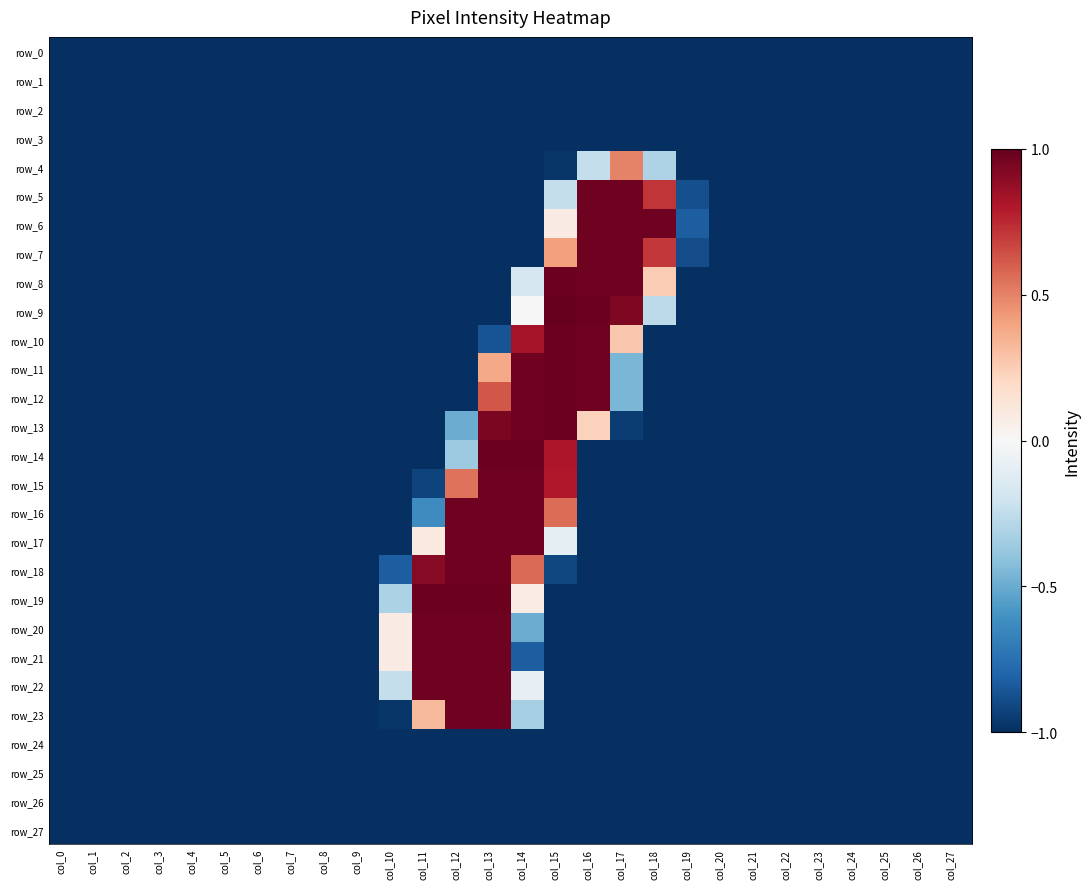

Reading right to left, transcribe all the data shown in this chart.

row_0: col_27=-1.0	col_26=-1.0	col_25=-1.0	col_24=-1.0	col_23=-1.0	col_22=-1.0	col_21=-1.0	col_20=-1.0	col_19=-1.0	col_18=-1.0	col_17=-1.0	col_16=-1.0	col_15=-1.0	col_14=-1.0	col_13=-1.0	col_12=-1.0	col_11=-1.0	col_10=-1.0	col_9=-1.0	col_8=-1.0	col_7=-1.0	col_6=-1.0	col_5=-1.0	col_4=-1.0	col_3=-1.0	col_2=-1.0	col_1=-1.0	col_0=-1.0
row_1: col_27=-1.0	col_26=-1.0	col_25=-1.0	col_24=-1.0	col_23=-1.0	col_22=-1.0	col_21=-1.0	col_20=-1.0	col_19=-1.0	col_18=-1.0	col_17=-1.0	col_16=-1.0	col_15=-1.0	col_14=-1.0	col_13=-1.0	col_12=-1.0	col_11=-1.0	col_10=-1.0	col_9=-1.0	col_8=-1.0	col_7=-1.0	col_6=-1.0	col_5=-1.0	col_4=-1.0	col_3=-1.0	col_2=-1.0	col_1=-1.0	col_0=-1.0
row_2: col_27=-1.0	col_26=-1.0	col_25=-1.0	col_24=-1.0	col_23=-1.0	col_22=-1.0	col_21=-1.0	col_20=-1.0	col_19=-1.0	col_18=-1.0	col_17=-1.0	col_16=-1.0	col_15=-1.0	col_14=-1.0	col_13=-1.0	col_12=-1.0	col_11=-1.0	col_10=-1.0	col_9=-1.0	col_8=-1.0	col_7=-1.0	col_6=-1.0	col_5=-1.0	col_4=-1.0	col_3=-1.0	col_2=-1.0	col_1=-1.0	col_0=-1.0
row_3: col_27=-1.0	col_26=-1.0	col_25=-1.0	col_24=-1.0	col_23=-1.0	col_22=-1.0	col_21=-1.0	col_20=-1.0	col_19=-1.0	col_18=-1.0	col_17=-1.0	col_16=-1.0	col_15=-1.0	col_14=-1.0	col_13=-1.0	col_12=-1.0	col_11=-1.0	col_10=-1.0	col_9=-1.0	col_8=-1.0	col_7=-1.0	col_6=-1.0	col_5=-1.0	col_4=-1.0	col_3=-1.0	col_2=-1.0	col_1=-1.0	col_0=-1.0
row_4: col_27=-1.0	col_26=-1.0	col_25=-1.0	col_24=-1.0	col_23=-1.0	col_22=-1.0	col_21=-1.0	col_20=-1.0	col_19=-1.0	col_18=-0.3	col_17=0.5	col_16=-0.2	col_15=-1.0	col_14=-1.0	col_13=-1.0	col_12=-1.0	col_11=-1.0	col_10=-1.0	col_9=-1.0	col_8=-1.0	col_7=-1.0	col_6=-1.0	col_5=-1.0	col_4=-1.0	col_3=-1.0	col_2=-1.0	col_1=-1.0	col_0=-1.0
row_5: col_27=-1.0	col_26=-1.0	col_25=-1.0	col_24=-1.0	col_23=-1.0	col_22=-1.0	col_21=-1.0	col_20=-1.0	col_19=-0.9	col_18=0.7	col_17=1.0	col_16=1.0	col_15=-0.2	col_14=-1.0	col_13=-1.0	col_12=-1.0	col_11=-1.0	col_10=-1.0	col_9=-1.0	col_8=-1.0	col_7=-1.0	col_6=-1.0	col_5=-1.0	col_4=-1.0	col_3=-1.0	col_2=-1.0	col_1=-1.0	col_0=-1.0
row_6: col_27=-1.0	col_26=-1.0	col_25=-1.0	col_24=-1.0	col_23=-1.0	col_22=-1.0	col_21=-1.0	col_20=-1.0	col_19=-0.8	col_18=1.0	col_17=1.0	col_16=1.0	col_15=0.1	col_14=-1.0	col_13=-1.0	col_12=-1.0	col_11=-1.0	col_10=-1.0	col_9=-1.0	col_8=-1.0	col_7=-1.0	col_6=-1.0	col_5=-1.0	col_4=-1.0	col_3=-1.0	col_2=-1.0	col_1=-1.0	col_0=-1.0
row_7: col_27=-1.0	col_26=-1.0	col_25=-1.0	col_24=-1.0	col_23=-1.0	col_22=-1.0	col_21=-1.0	col_20=-1.0	col_19=-0.9	col_18=0.7	col_17=1.0	col_16=1.0	col_15=0.4	col_14=-1.0	col_13=-1.0	col_12=-1.0	col_11=-1.0	col_10=-1.0	col_9=-1.0	col_8=-1.0	col_7=-1.0	col_6=-1.0	col_5=-1.0	col_4=-1.0	col_3=-1.0	col_2=-1.0	col_1=-1.0	col_0=-1.0
row_8: col_27=-1.0	col_26=-1.0	col_25=-1.0	col_24=-1.0	col_23=-1.0	col_22=-1.0	col_21=-1.0	col_20=-1.0	col_19=-1.0	col_18=0.3	col_17=1.0	col_16=1.0	col_15=1.0	col_14=-0.2	col_13=-1.0	col_12=-1.0	col_11=-1.0	col_10=-1.0	col_9=-1.0	col_8=-1.0	col_7=-1.0	col_6=-1.0	col_5=-1.0	col_4=-1.0	col_3=-1.0	col_2=-1.0	col_1=-1.0	col_0=-1.0
row_9: col_27=-1.0	col_26=-1.0	col_25=-1.0	col_24=-1.0	col_23=-1.0	col_22=-1.0	col_21=-1.0	col_20=-1.0	col_19=-1.0	col_18=-0.3	col_17=0.9	col_16=1.0	col_15=1.0	col_14=-0.0	col_13=-1.0	col_12=-1.0	col_11=-1.0	col_10=-1.0	col_9=-1.0	col_8=-1.0	col_7=-1.0	col_6=-1.0	col_5=-1.0	col_4=-1.0	col_3=-1.0	col_2=-1.0	col_1=-1.0	col_0=-1.0
row_10: col_27=-1.0	col_26=-1.0	col_25=-1.0	col_24=-1.0	col_23=-1.0	col_22=-1.0	col_21=-1.0	col_20=-1.0	col_19=-1.0	col_18=-1.0	col_17=0.3	col_16=1.0	col_15=1.0	col_14=0.8	col_13=-0.9	col_12=-1.0	col_11=-1.0	col_10=-1.0	col_9=-1.0	col_8=-1.0	col_7=-1.0	col_6=-1.0	col_5=-1.0	col_4=-1.0	col_3=-1.0	col_2=-1.0	col_1=-1.0	col_0=-1.0
row_11: col_27=-1.0	col_26=-1.0	col_25=-1.0	col_24=-1.0	col_23=-1.0	col_22=-1.0	col_21=-1.0	col_20=-1.0	col_19=-1.0	col_18=-1.0	col_17=-0.5	col_16=1.0	col_15=1.0	col_14=1.0	col_13=0.4	col_12=-1.0	col_11=-1.0	col_10=-1.0	col_9=-1.0	col_8=-1.0	col_7=-1.0	col_6=-1.0	col_5=-1.0	col_4=-1.0	col_3=-1.0	col_2=-1.0	col_1=-1.0	col_0=-1.0
row_12: col_27=-1.0	col_26=-1.0	col_25=-1.0	col_24=-1.0	col_23=-1.0	col_22=-1.0	col_21=-1.0	col_20=-1.0	col_19=-1.0	col_18=-1.0	col_17=-0.5	col_16=1.0	col_15=1.0	col_14=1.0	col_13=0.6	col_12=-1.0	col_11=-1.0	col_10=-1.0	col_9=-1.0	col_8=-1.0	col_7=-1.0	col_6=-1.0	col_5=-1.0	col_4=-1.0	col_3=-1.0	col_2=-1.0	col_1=-1.0	col_0=-1.0
row_13: col_27=-1.0	col_26=-1.0	col_25=-1.0	col_24=-1.0	col_23=-1.0	col_22=-1.0	col_21=-1.0	col_20=-1.0	col_19=-1.0	col_18=-1.0	col_17=-1.0	col_16=0.2	col_15=1.0	col_14=1.0	col_13=0.9	col_12=-0.5	col_11=-1.0	col_10=-1.0	col_9=-1.0	col_8=-1.0	col_7=-1.0	col_6=-1.0	col_5=-1.0	col_4=-1.0	col_3=-1.0	col_2=-1.0	col_1=-1.0	col_0=-1.0
row_14: col_27=-1.0	col_26=-1.0	col_25=-1.0	col_24=-1.0	col_23=-1.0	col_22=-1.0	col_21=-1.0	col_20=-1.0	col_19=-1.0	col_18=-1.0	col_17=-1.0	col_16=-1.0	col_15=0.8	col_14=1.0	col_13=1.0	col_12=-0.4	col_11=-1.0	col_10=-1.0	col_9=-1.0	col_8=-1.0	col_7=-1.0	col_6=-1.0	col_5=-1.0	col_4=-1.0	col_3=-1.0	col_2=-1.0	col_1=-1.0	col_0=-1.0
row_15: col_27=-1.0	col_26=-1.0	col_25=-1.0	col_24=-1.0	col_23=-1.0	col_22=-1.0	col_21=-1.0	col_20=-1.0	col_19=-1.0	col_18=-1.0	col_17=-1.0	col_16=-1.0	col_15=0.8	col_14=1.0	col_13=1.0	col_12=0.5	col_11=-0.9	col_10=-1.0	col_9=-1.0	col_8=-1.0	col_7=-1.0	col_6=-1.0	col_5=-1.0	col_4=-1.0	col_3=-1.0	col_2=-1.0	col_1=-1.0	col_0=-1.0
row_16: col_27=-1.0	col_26=-1.0	col_25=-1.0	col_24=-1.0	col_23=-1.0	col_22=-1.0	col_21=-1.0	col_20=-1.0	col_19=-1.0	col_18=-1.0	col_17=-1.0	col_16=-1.0	col_15=0.6	col_14=1.0	col_13=1.0	col_12=1.0	col_11=-0.6	col_10=-1.0	col_9=-1.0	col_8=-1.0	col_7=-1.0	col_6=-1.0	col_5=-1.0	col_4=-1.0	col_3=-1.0	col_2=-1.0	col_1=-1.0	col_0=-1.0
row_17: col_27=-1.0	col_26=-1.0	col_25=-1.0	col_24=-1.0	col_23=-1.0	col_22=-1.0	col_21=-1.0	col_20=-1.0	col_19=-1.0	col_18=-1.0	col_17=-1.0	col_16=-1.0	col_15=-0.1	col_14=1.0	col_13=1.0	col_12=1.0	col_11=0.1	col_10=-1.0	col_9=-1.0	col_8=-1.0	col_7=-1.0	col_6=-1.0	col_5=-1.0	col_4=-1.0	col_3=-1.0	col_2=-1.0	col_1=-1.0	col_0=-1.0
row_18: col_27=-1.0	col_26=-1.0	col_25=-1.0	col_24=-1.0	col_23=-1.0	col_22=-1.0	col_21=-1.0	col_20=-1.0	col_19=-1.0	col_18=-1.0	col_17=-1.0	col_16=-1.0	col_15=-0.9	col_14=0.6	col_13=1.0	col_12=1.0	col_11=0.9	col_10=-0.8	col_9=-1.0	col_8=-1.0	col_7=-1.0	col_6=-1.0	col_5=-1.0	col_4=-1.0	col_3=-1.0	col_2=-1.0	col_1=-1.0	col_0=-1.0
row_19: col_27=-1.0	col_26=-1.0	col_25=-1.0	col_24=-1.0	col_23=-1.0	col_22=-1.0	col_21=-1.0	col_20=-1.0	col_19=-1.0	col_18=-1.0	col_17=-1.0	col_16=-1.0	col_15=-1.0	col_14=0.1	col_13=1.0	col_12=1.0	col_11=1.0	col_10=-0.3	col_9=-1.0	col_8=-1.0	col_7=-1.0	col_6=-1.0	col_5=-1.0	col_4=-1.0	col_3=-1.0	col_2=-1.0	col_1=-1.0	col_0=-1.0
row_20: col_27=-1.0	col_26=-1.0	col_25=-1.0	col_24=-1.0	col_23=-1.0	col_22=-1.0	col_21=-1.0	col_20=-1.0	col_19=-1.0	col_18=-1.0	col_17=-1.0	col_16=-1.0	col_15=-1.0	col_14=-0.5	col_13=1.0	col_12=1.0	col_11=1.0	col_10=0.1	col_9=-1.0	col_8=-1.0	col_7=-1.0	col_6=-1.0	col_5=-1.0	col_4=-1.0	col_3=-1.0	col_2=-1.0	col_1=-1.0	col_0=-1.0
row_21: col_27=-1.0	col_26=-1.0	col_25=-1.0	col_24=-1.0	col_23=-1.0	col_22=-1.0	col_21=-1.0	col_20=-1.0	col_19=-1.0	col_18=-1.0	col_17=-1.0	col_16=-1.0	col_15=-1.0	col_14=-0.8	col_13=1.0	col_12=1.0	col_11=1.0	col_10=0.1	col_9=-1.0	col_8=-1.0	col_7=-1.0	col_6=-1.0	col_5=-1.0	col_4=-1.0	col_3=-1.0	col_2=-1.0	col_1=-1.0	col_0=-1.0
row_22: col_27=-1.0	col_26=-1.0	col_25=-1.0	col_24=-1.0	col_23=-1.0	col_22=-1.0	col_21=-1.0	col_20=-1.0	col_19=-1.0	col_18=-1.0	col_17=-1.0	col_16=-1.0	col_15=-1.0	col_14=-0.1	col_13=1.0	col_12=1.0	col_11=1.0	col_10=-0.2	col_9=-1.0	col_8=-1.0	col_7=-1.0	col_6=-1.0	col_5=-1.0	col_4=-1.0	col_3=-1.0	col_2=-1.0	col_1=-1.0	col_0=-1.0
row_23: col_27=-1.0	col_26=-1.0	col_25=-1.0	col_24=-1.0	col_23=-1.0	col_22=-1.0	col_21=-1.0	col_20=-1.0	col_19=-1.0	col_18=-1.0	col_17=-1.0	col_16=-1.0	col_15=-1.0	col_14=-0.3	col_13=1.0	col_12=1.0	col_11=0.3	col_10=-1.0	col_9=-1.0	col_8=-1.0	col_7=-1.0	col_6=-1.0	col_5=-1.0	col_4=-1.0	col_3=-1.0	col_2=-1.0	col_1=-1.0	col_0=-1.0
row_24: col_27=-1.0	col_26=-1.0	col_25=-1.0	col_24=-1.0	col_23=-1.0	col_22=-1.0	col_21=-1.0	col_20=-1.0	col_19=-1.0	col_18=-1.0	col_17=-1.0	col_16=-1.0	col_15=-1.0	col_14=-1.0	col_13=-1.0	col_12=-1.0	col_11=-1.0	col_10=-1.0	col_9=-1.0	col_8=-1.0	col_7=-1.0	col_6=-1.0	col_5=-1.0	col_4=-1.0	col_3=-1.0	col_2=-1.0	col_1=-1.0	col_0=-1.0
row_25: col_27=-1.0	col_26=-1.0	col_25=-1.0	col_24=-1.0	col_23=-1.0	col_22=-1.0	col_21=-1.0	col_20=-1.0	col_19=-1.0	col_18=-1.0	col_17=-1.0	col_16=-1.0	col_15=-1.0	col_14=-1.0	col_13=-1.0	col_12=-1.0	col_11=-1.0	col_10=-1.0	col_9=-1.0	col_8=-1.0	col_7=-1.0	col_6=-1.0	col_5=-1.0	col_4=-1.0	col_3=-1.0	col_2=-1.0	col_1=-1.0	col_0=-1.0
row_26: col_27=-1.0	col_26=-1.0	col_25=-1.0	col_24=-1.0	col_23=-1.0	col_22=-1.0	col_21=-1.0	col_20=-1.0	col_19=-1.0	col_18=-1.0	col_17=-1.0	col_16=-1.0	col_15=-1.0	col_14=-1.0	col_13=-1.0	col_12=-1.0	col_11=-1.0	col_10=-1.0	col_9=-1.0	col_8=-1.0	col_7=-1.0	col_6=-1.0	col_5=-1.0	col_4=-1.0	col_3=-1.0	col_2=-1.0	col_1=-1.0	col_0=-1.0
row_27: col_27=-1.0	col_26=-1.0	col_25=-1.0	col_24=-1.0	col_23=-1.0	col_22=-1.0	col_21=-1.0	col_20=-1.0	col_19=-1.0	col_18=-1.0	col_17=-1.0	col_16=-1.0	col_15=-1.0	col_14=-1.0	col_13=-1.0	col_12=-1.0	col_11=-1.0	col_10=-1.0	col_9=-1.0	col_8=-1.0	col_7=-1.0	col_6=-1.0	col_5=-1.0	col_4=-1.0	col_3=-1.0	col_2=-1.0	col_1=-1.0	col_0=-1.0